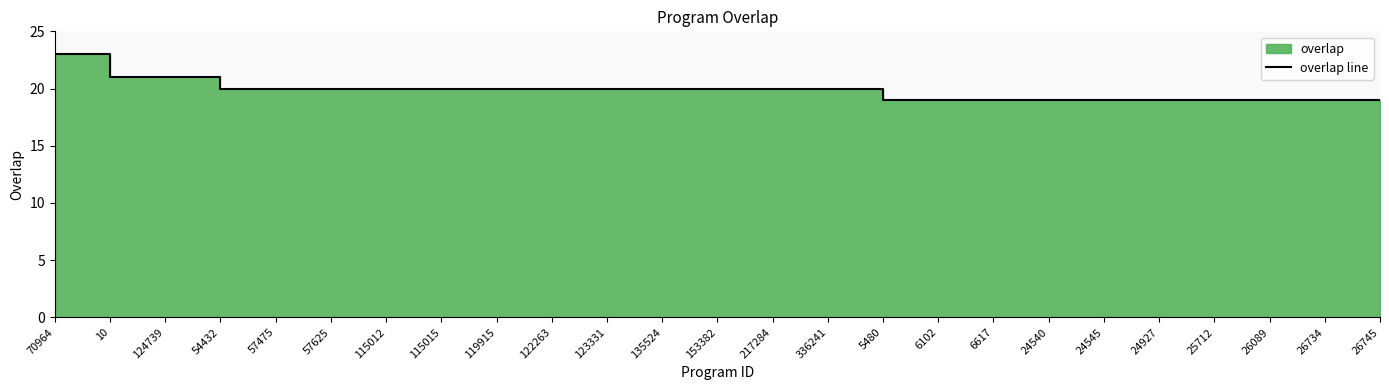

What is the value of the 3rd point from the left?

21